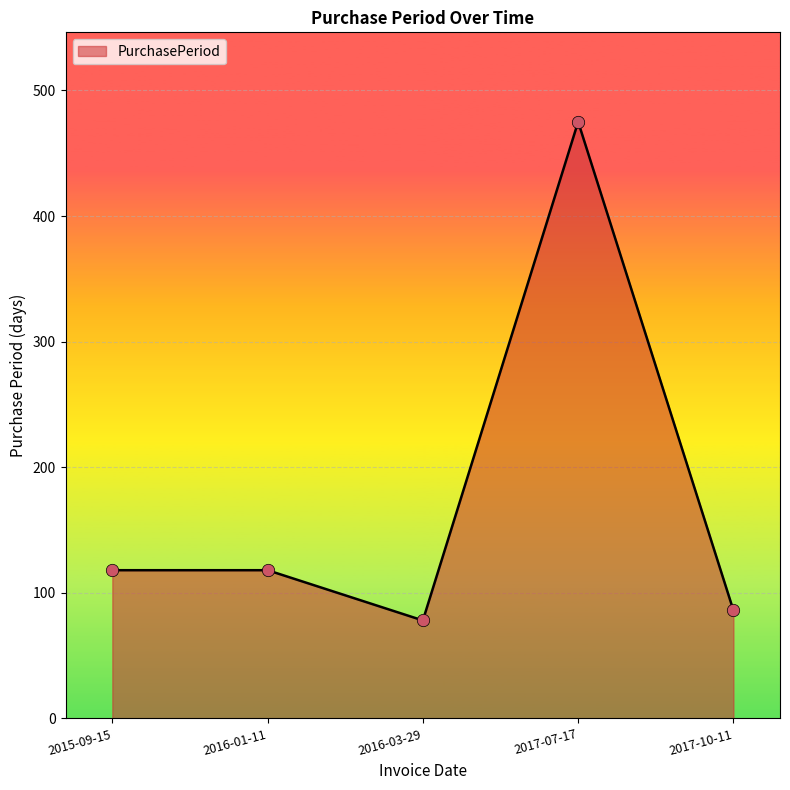

What is the change in value from 2017-07-17 to 2017-10-11?

-389